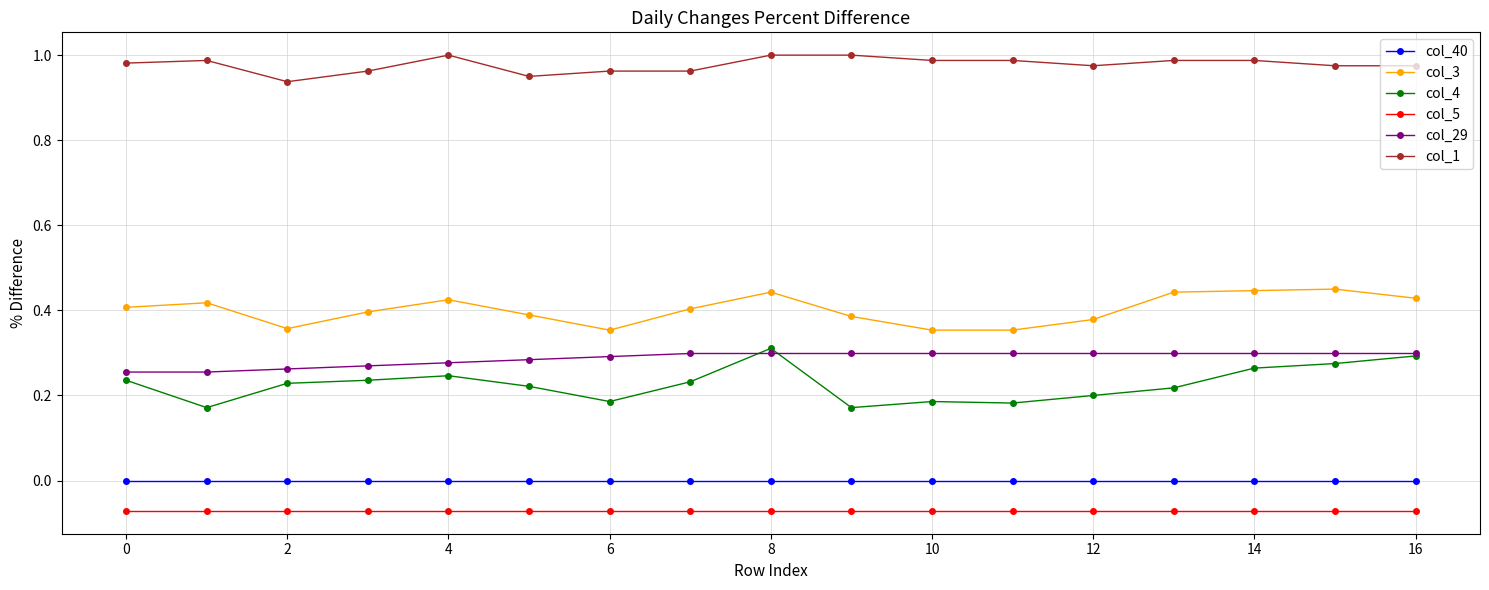

Which series has the largest total across all categories?

col_1